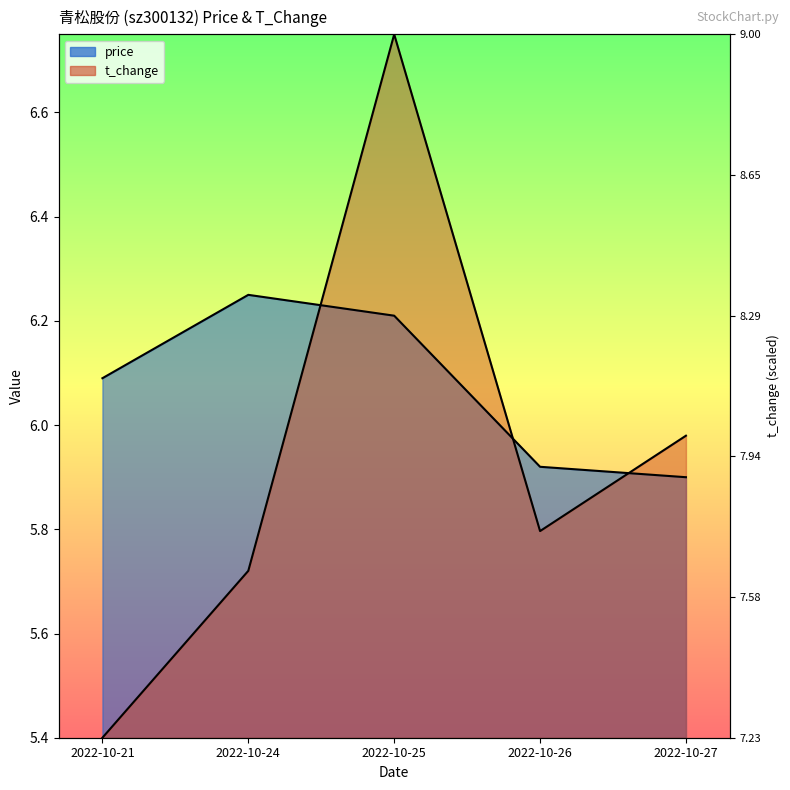

Where is t_change nearest to the value 6?

2022-10-27